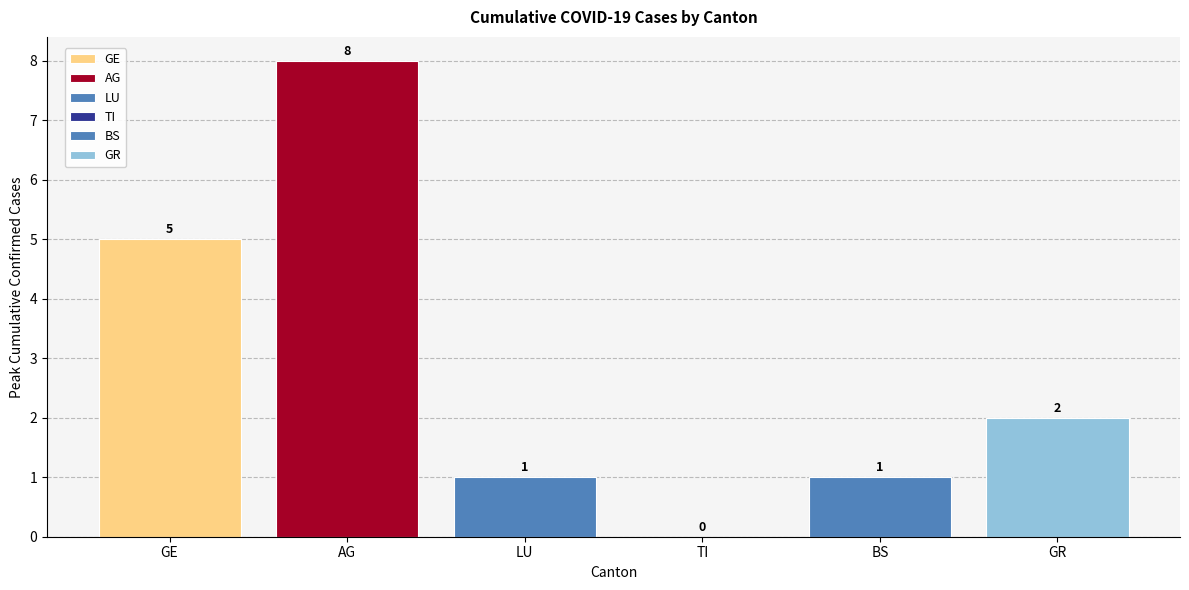

Which series has the widest spread of values?

AG